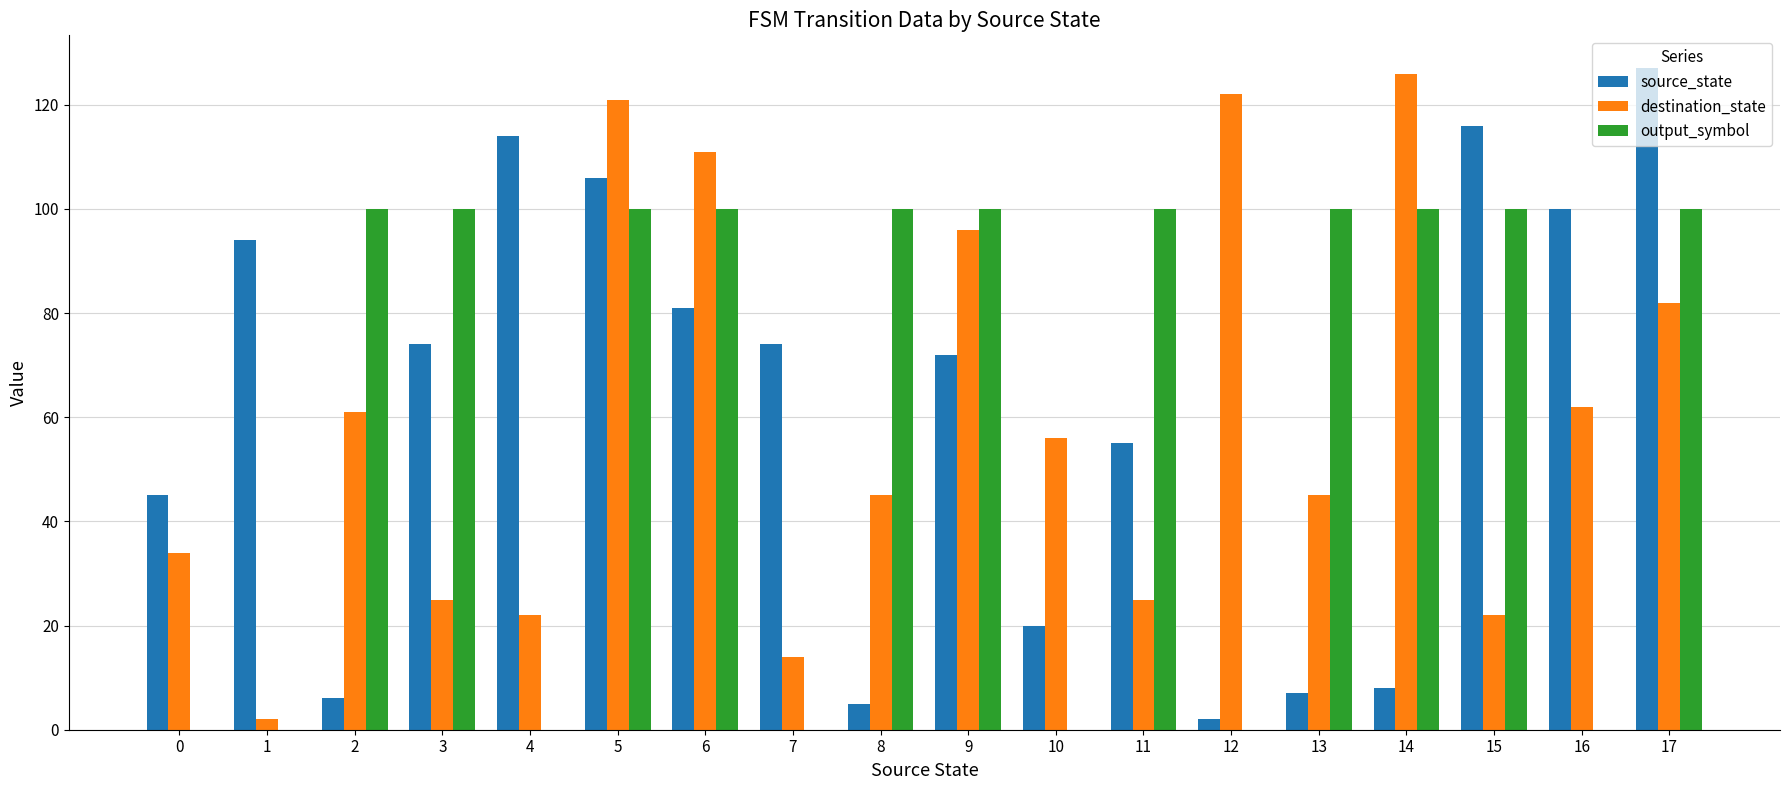

Reading right to left, extract all data points from this chart.

source_state: 127	100	116	8	7	2	55	20	72	5	74	81	106	114	74	6	94	45
destination_state: 82	62	22	126	45	122	25	56	96	45	14	111	121	22	25	61	2	34
output_symbol: 100	0	100	100	100	0	100	0	100	100	0	100	100	0	100	100	0	0